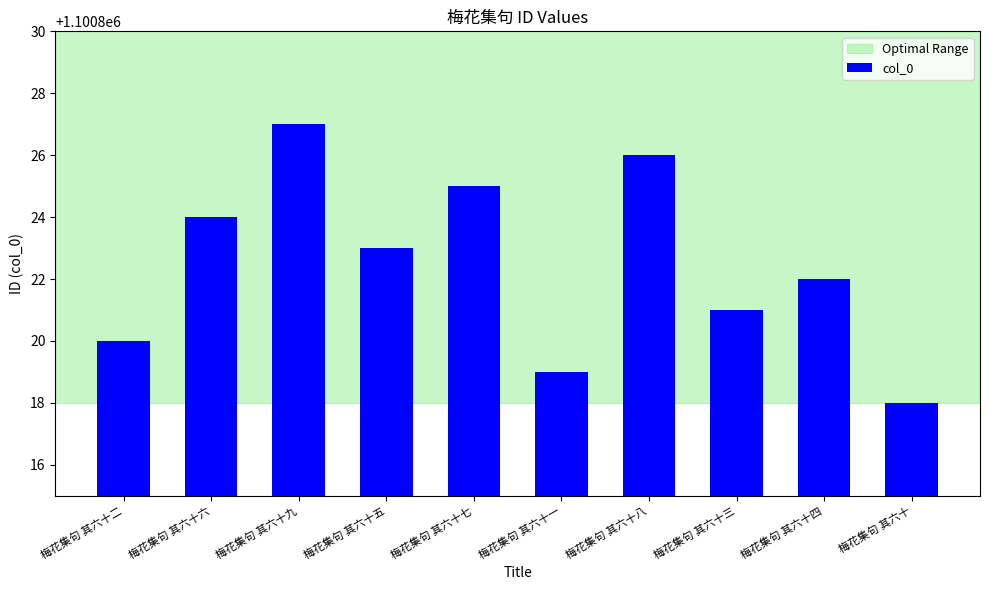

What position from the left is 梅花集句 其六十五?

4